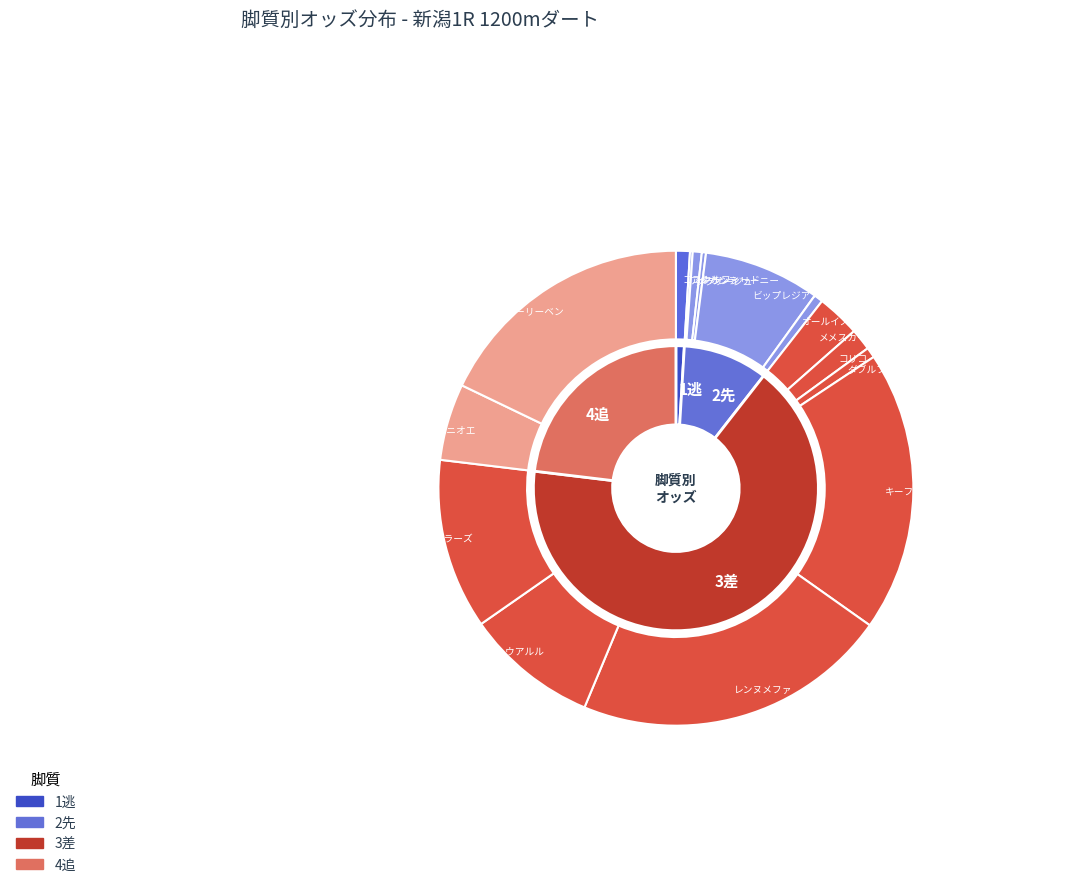

The レンヌメファ slice represents 21% of the pie. True or false?

True